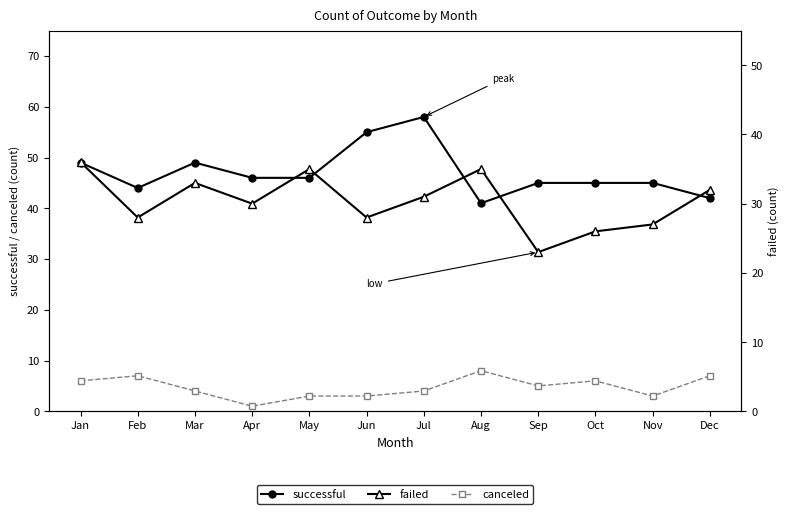

True or false: successful has more than 1 interior local peaks.

True